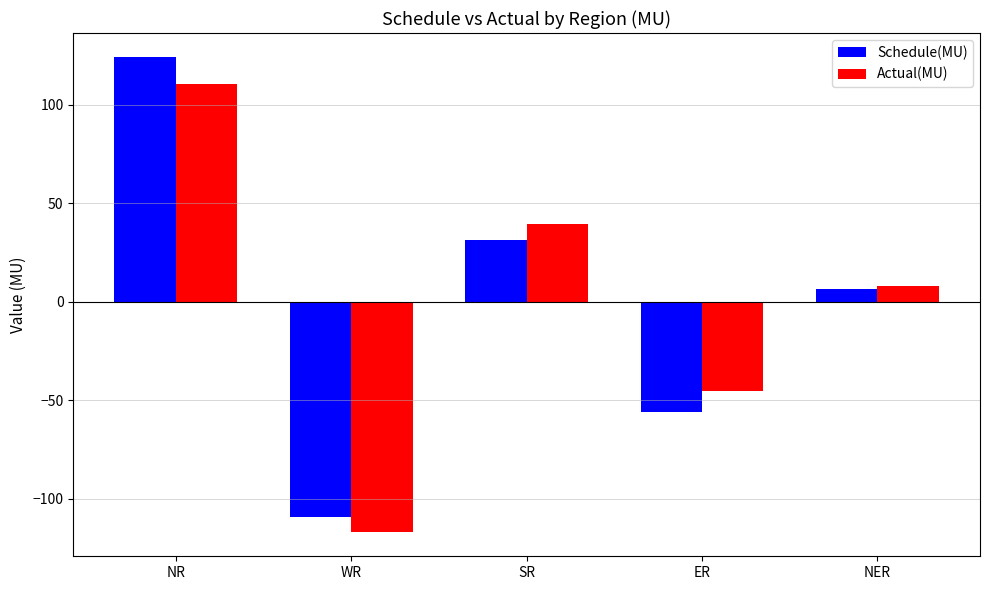

Rank the series by their maximum value, from highest to lowest.

Schedule(MU), Actual(MU)